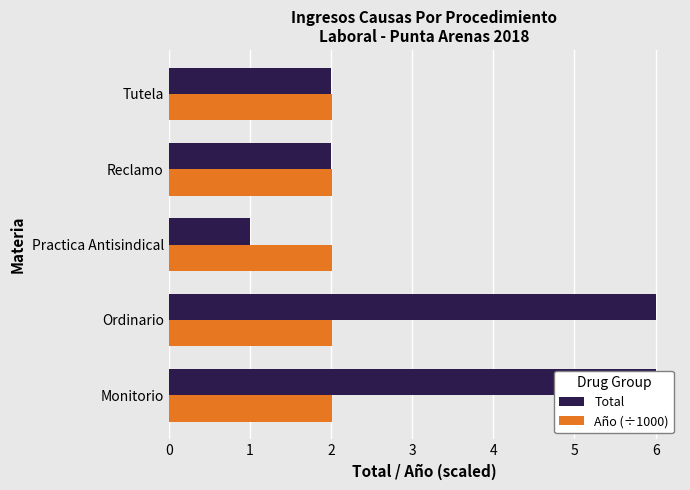

Rank the series by their average value, from lowest to highest.

Año (÷1000), Total